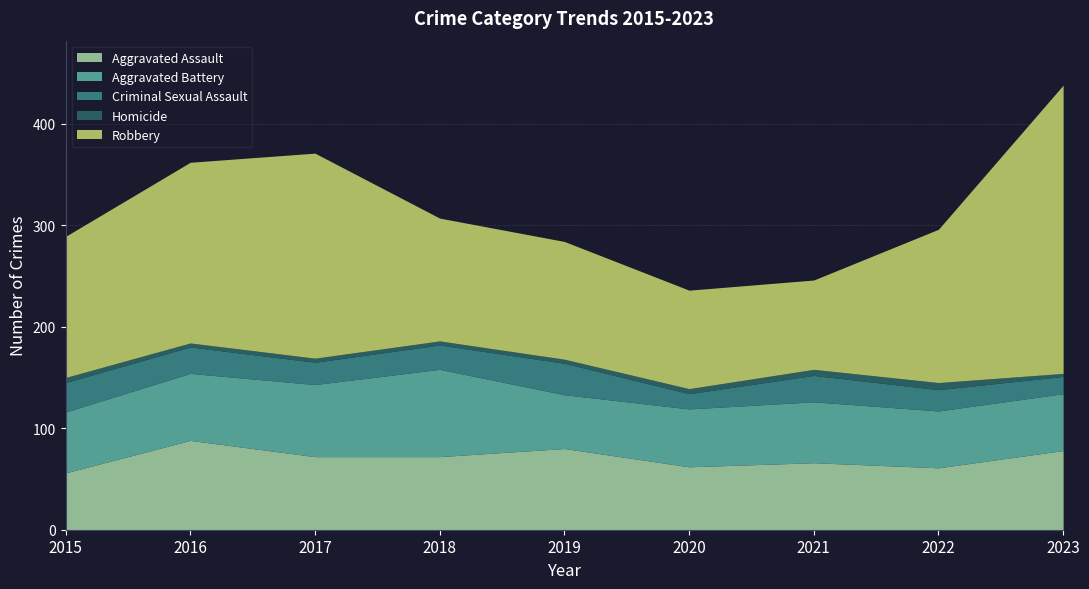

Where does the Criminal Sexual Assault series first go above 24?

2015